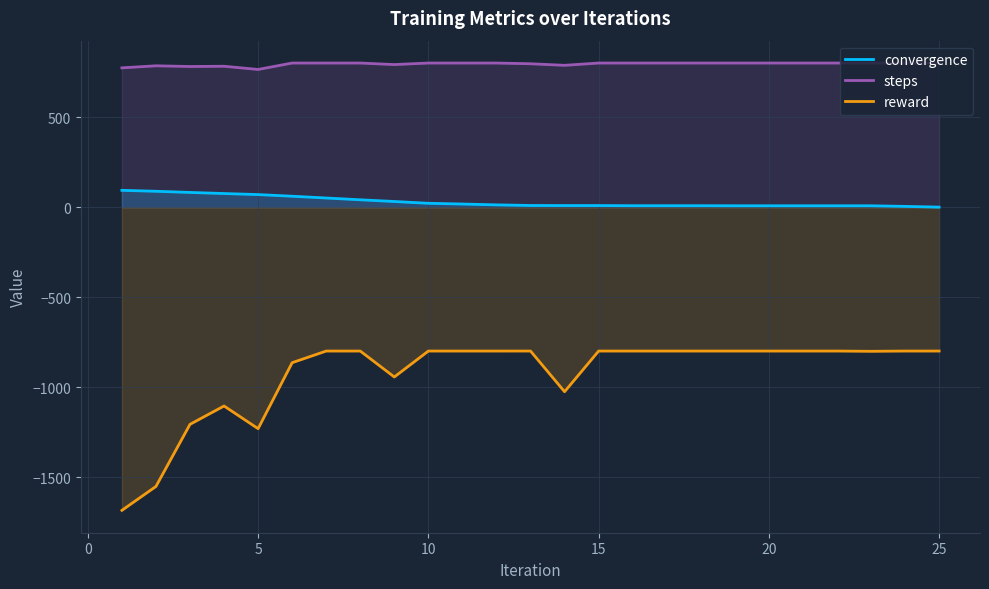

Rank the series by their maximum value, from lowest to highest.

reward, convergence, steps